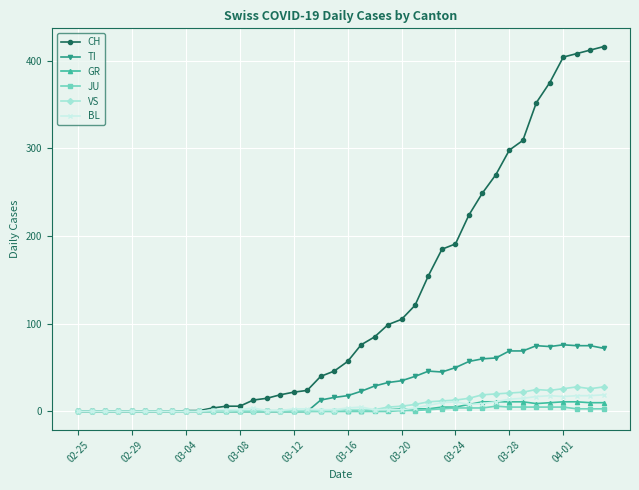

True or false: TI has more than 1 interior local peaks.

True